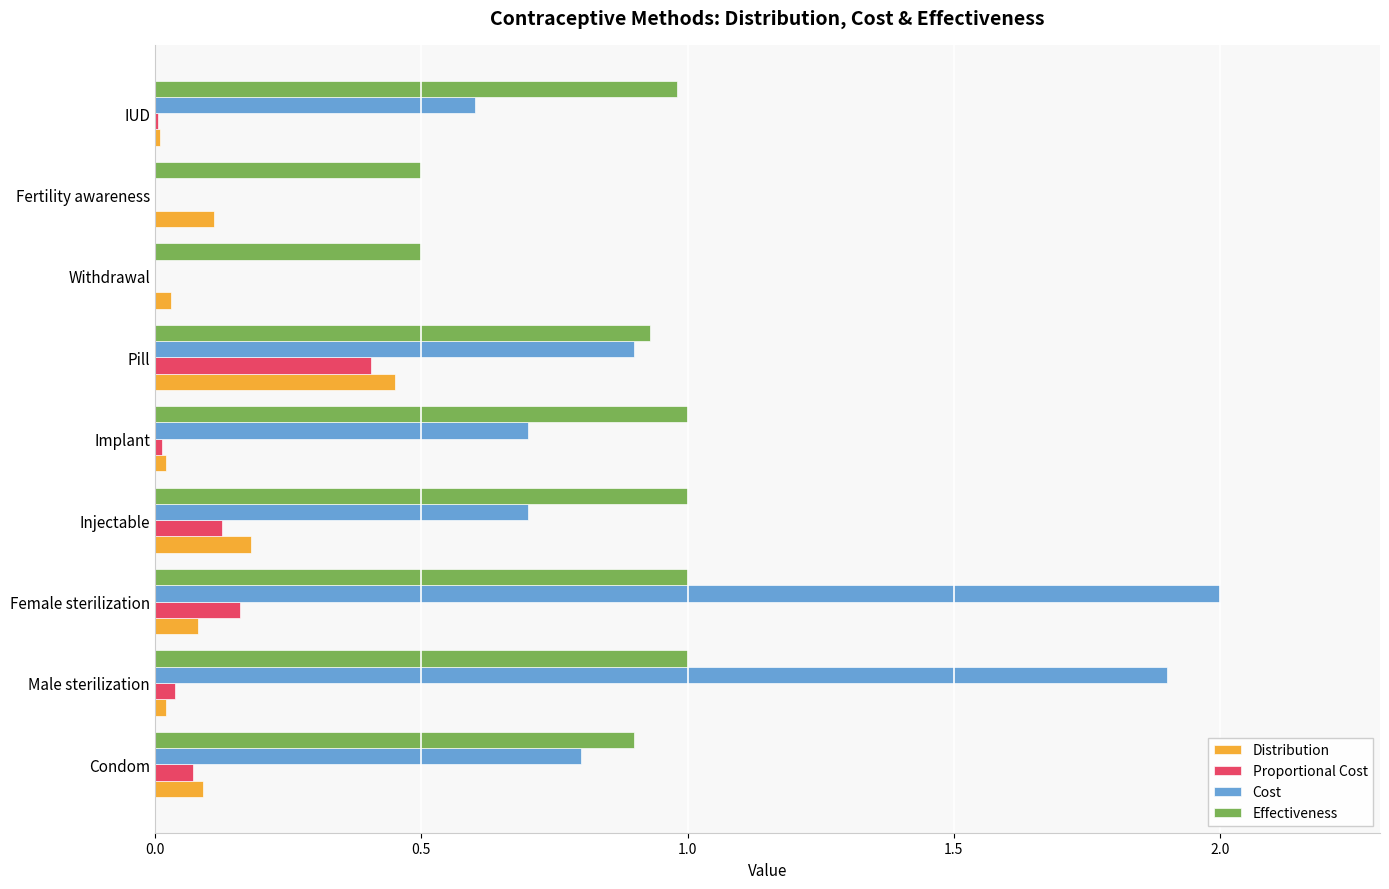

At which category is the sum across all series the highest?

Female sterilization